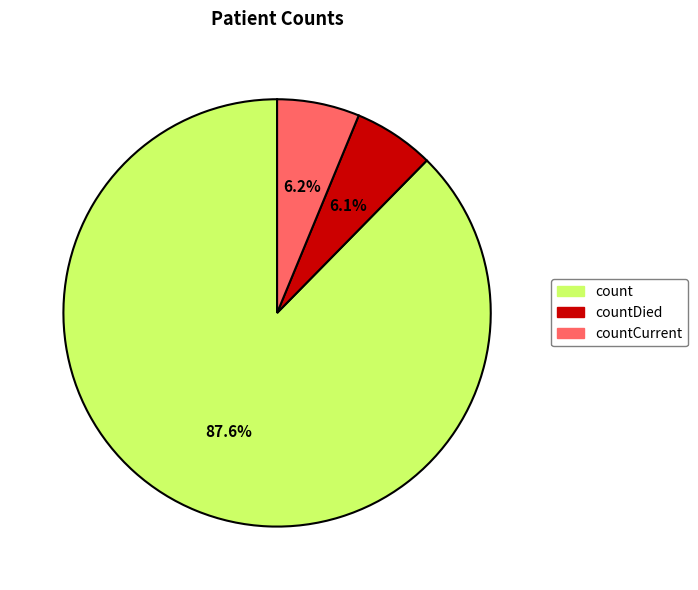

Is there any slice that represents more than half of the pie?

Yes